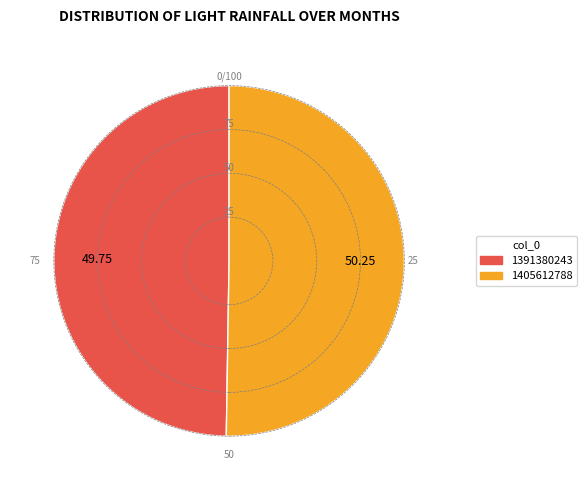

Which slice represents more than half of the pie?

1405612788